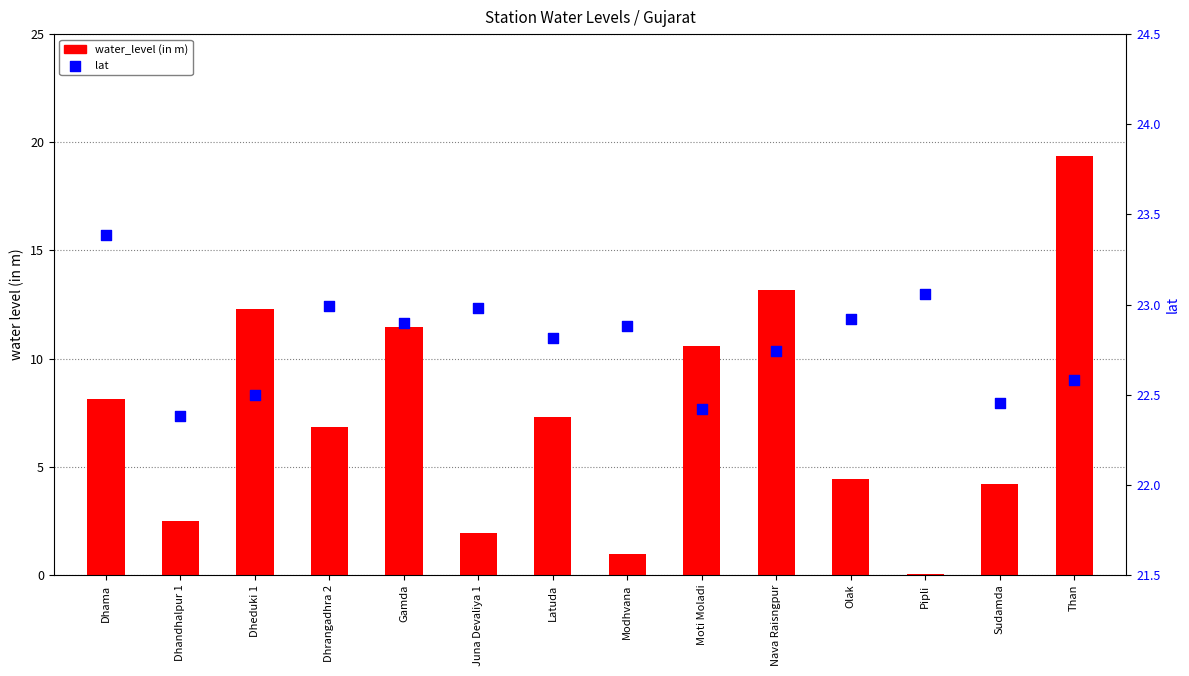

What are all the series names shown in the legend?

water_level (in m), lat